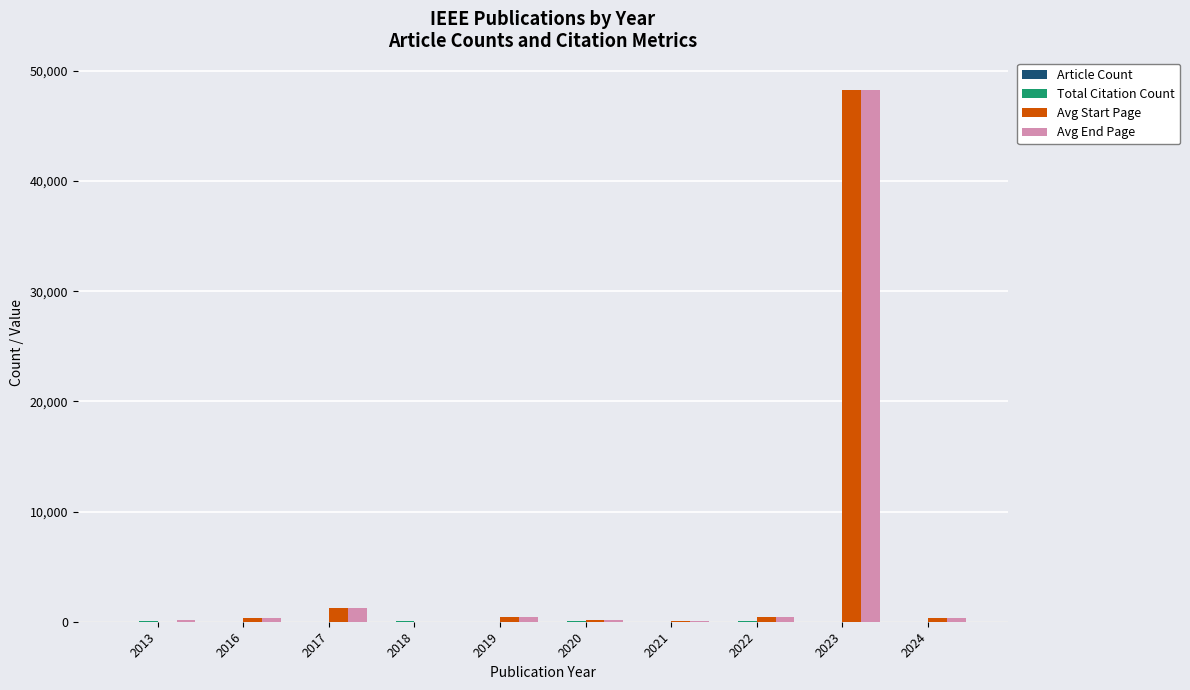

Which series changed the most between 2022 and 2023?

Avg End Page